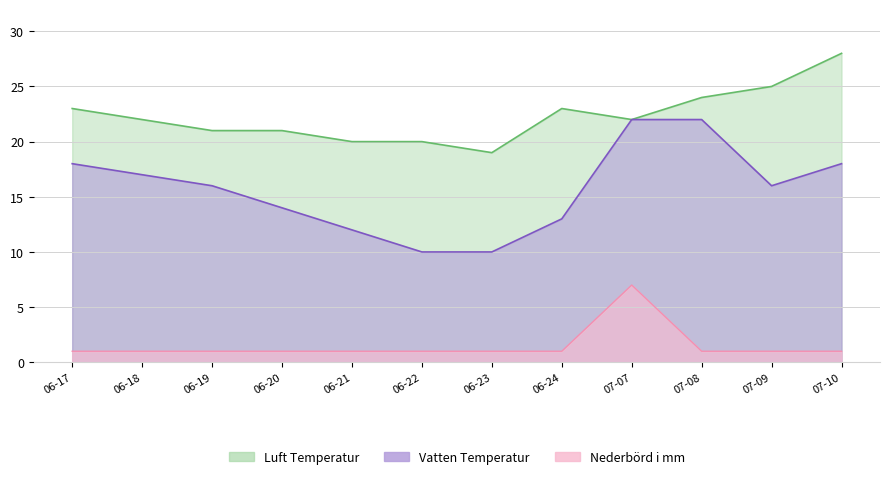

Is the value of Vatten Temperatur at 07-10 greater than the value of Luft Temperatur at 07-08?

No